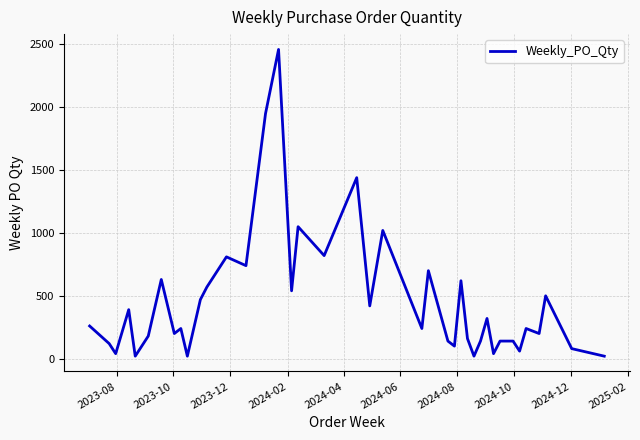

How many lines are shown in the chart?

1